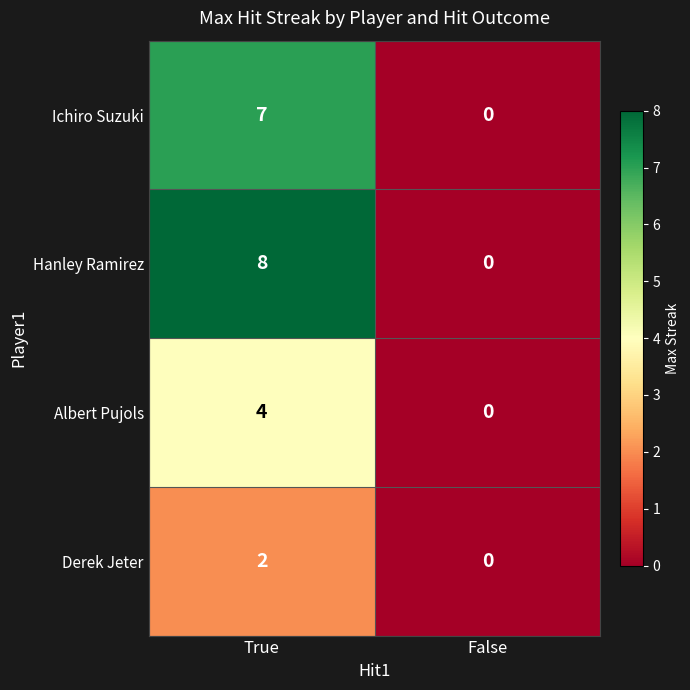

Where is Ichiro Suzuki nearest to the value 3?

False